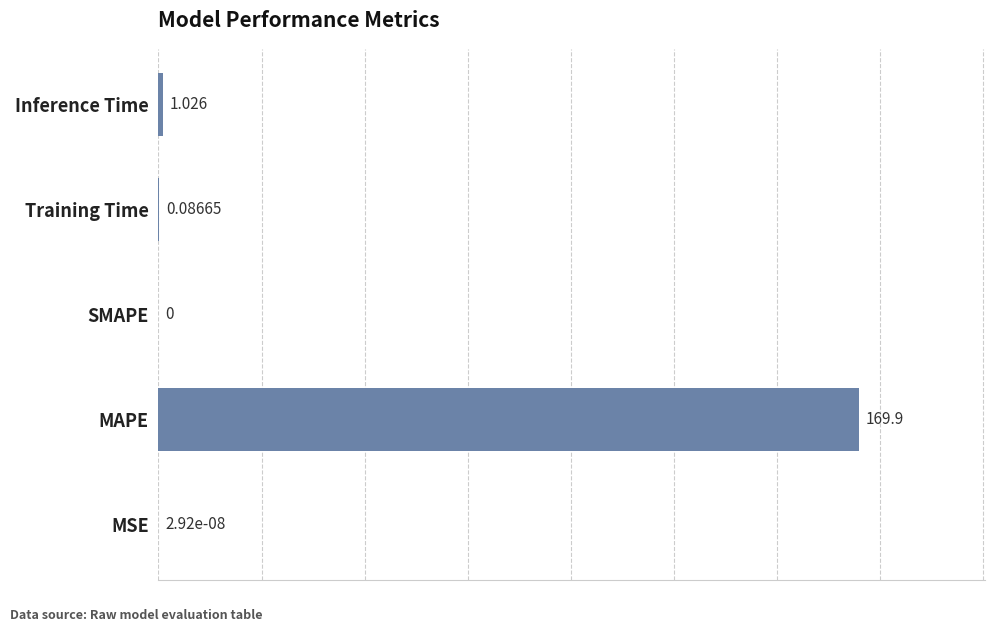

Which label corresponds to the largest value in the chart?

MAPE